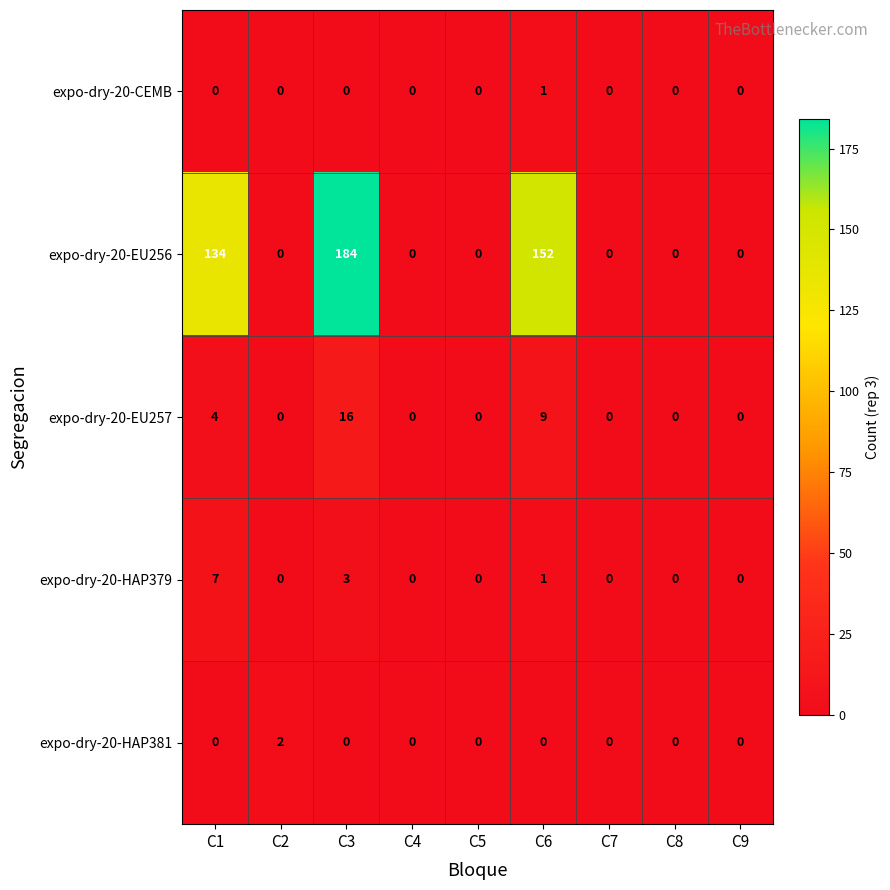

Count the number of categories in the chart.

9